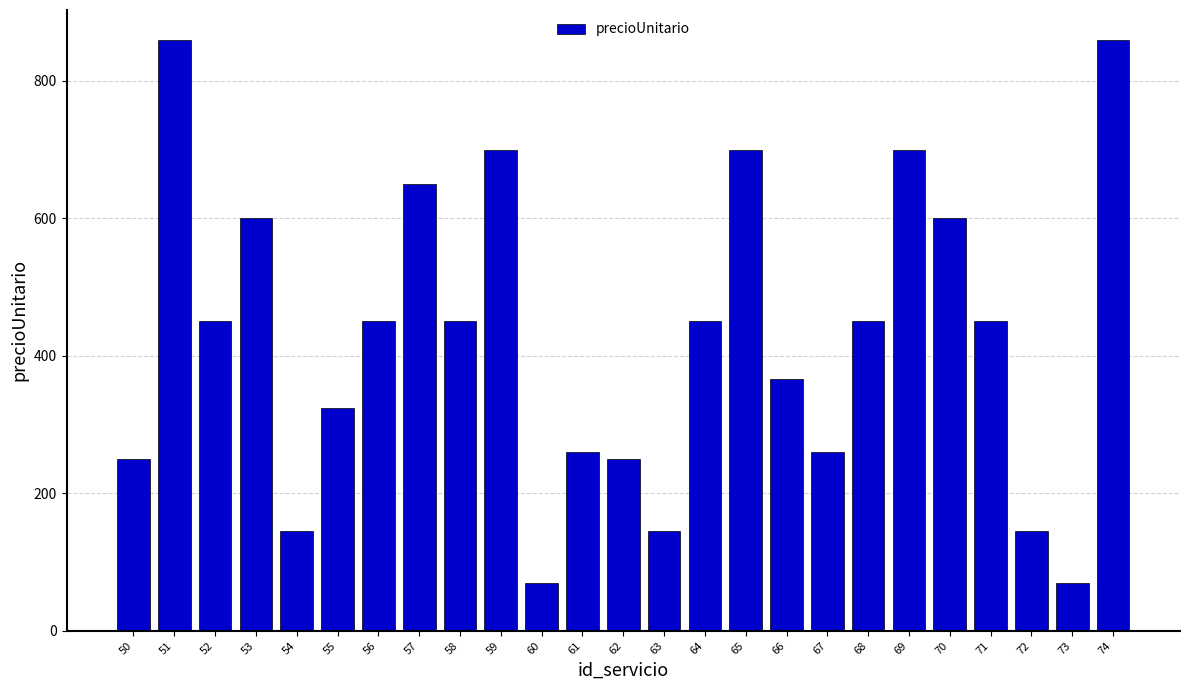

What is the value of the 20th bar from the left?

700.0